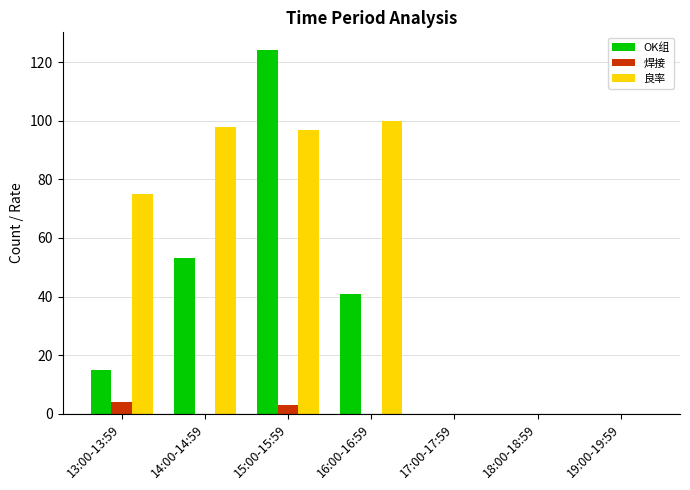

At which category does the chart reach its peak across all series?

15:00-15:59